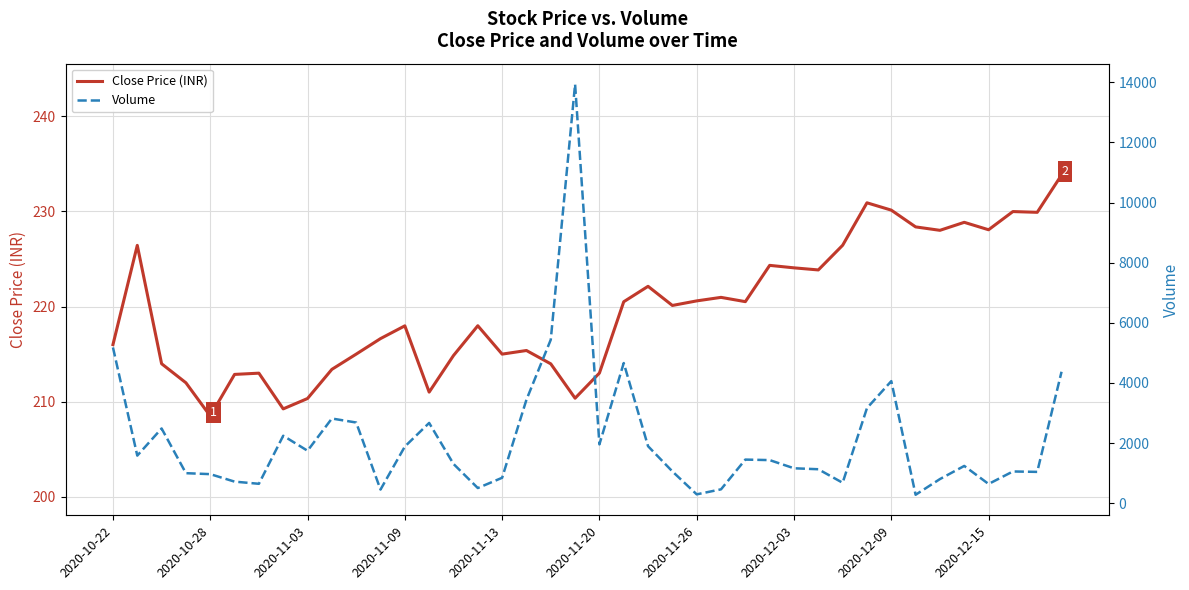

Is this an area chart (filled region under the line)?

No